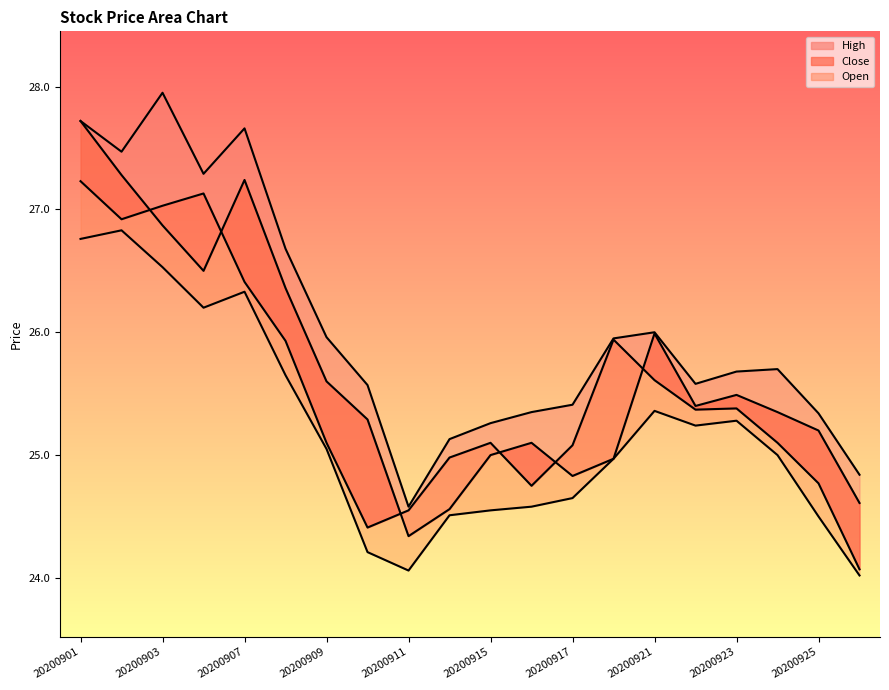

How many values in the Low series are below 25?

9